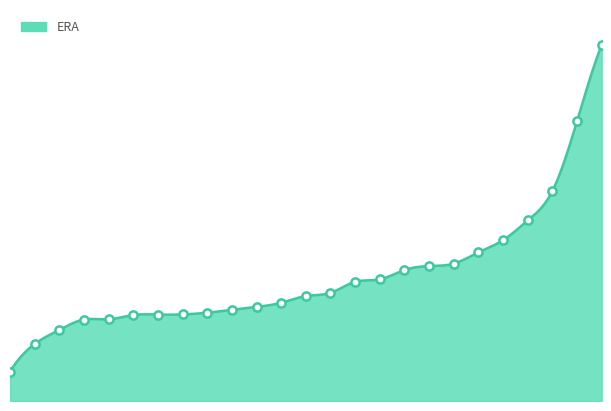

What is the ratio of the value at 6 to the value at 19?

0.6